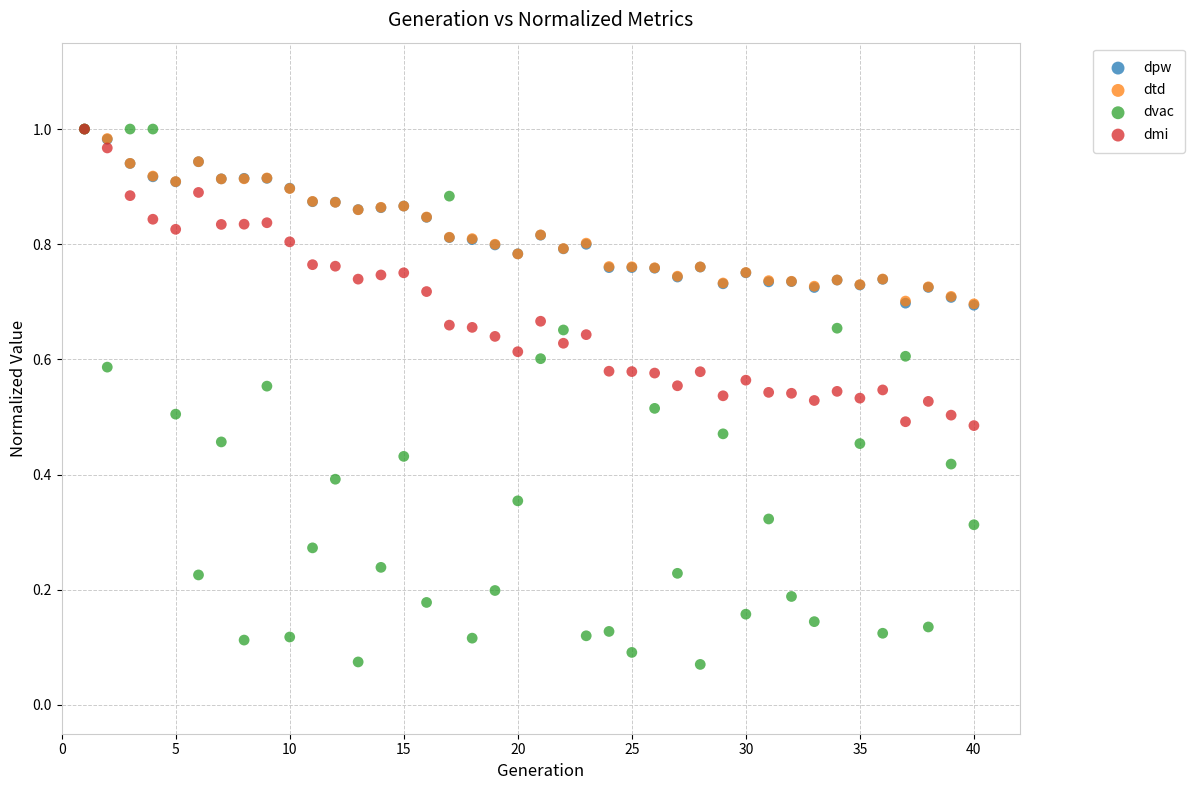

What are all the series names shown in the legend?

dpw, dtd, dvac, dmi